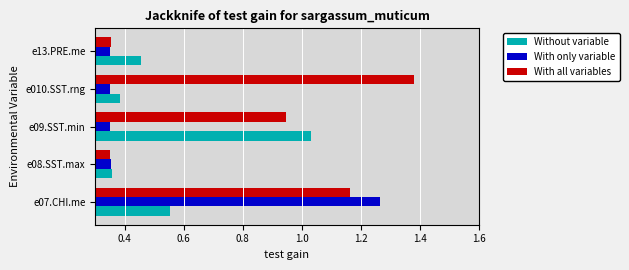

At which label does Without variable reach its minimum?

e08.SST.max